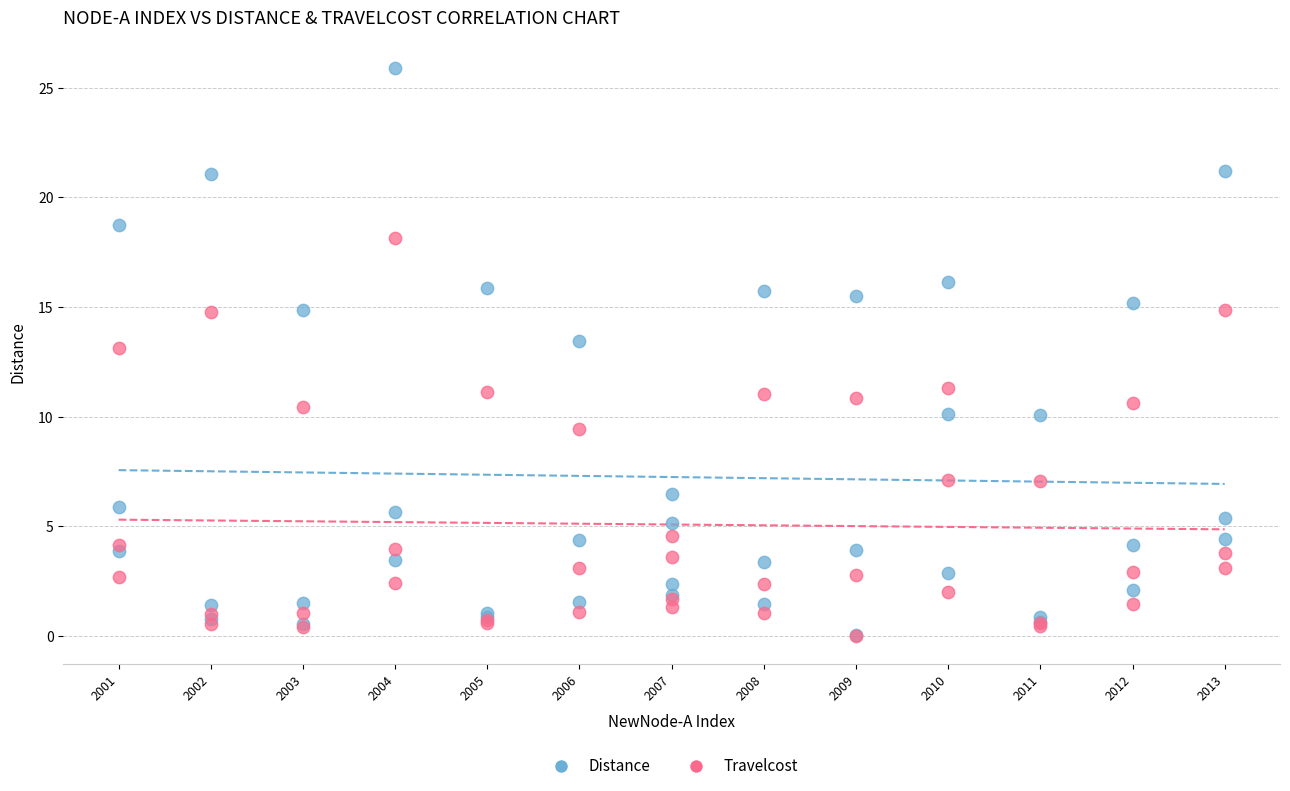

What are all the series names shown in the legend?

Distance, Travelcost